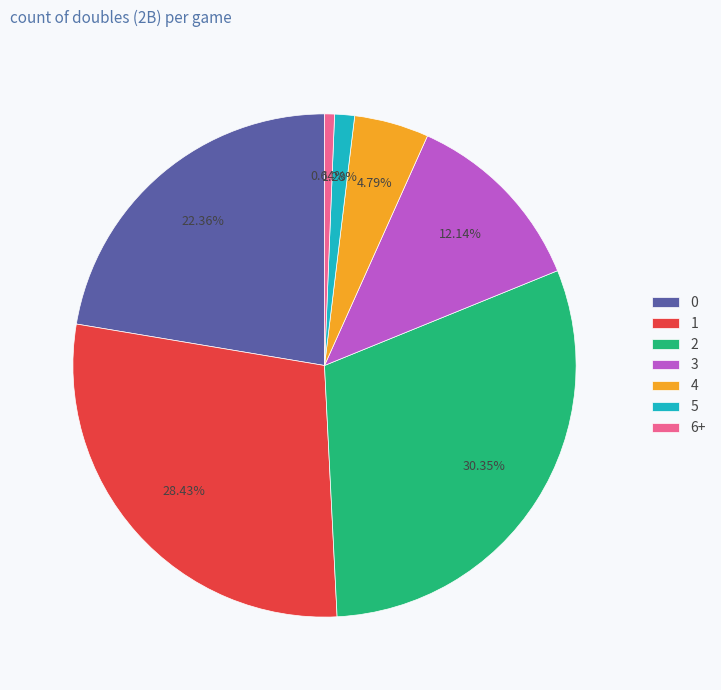

What is the ratio of the value at 3 to the value at 0?

0.5